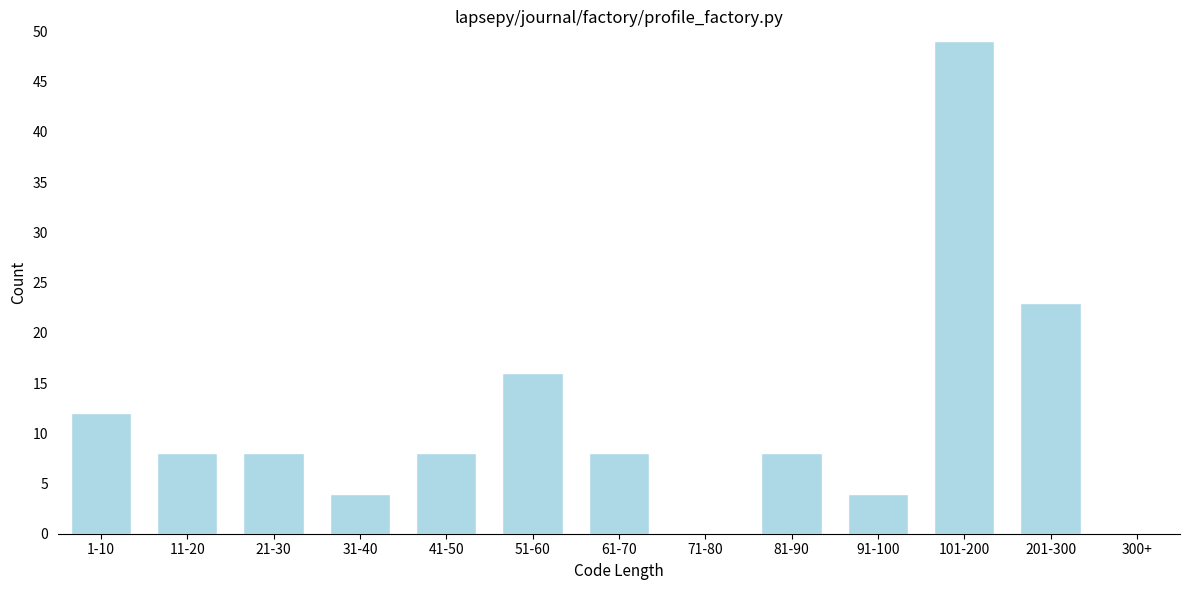

Reading left to right, transcribe all the data shown in this chart.

1-10=12	11-20=8	21-30=8	31-40=4	41-50=8	51-60=16	61-70=8	71-80=0	81-90=8	91-100=4	101-200=49	201-300=23